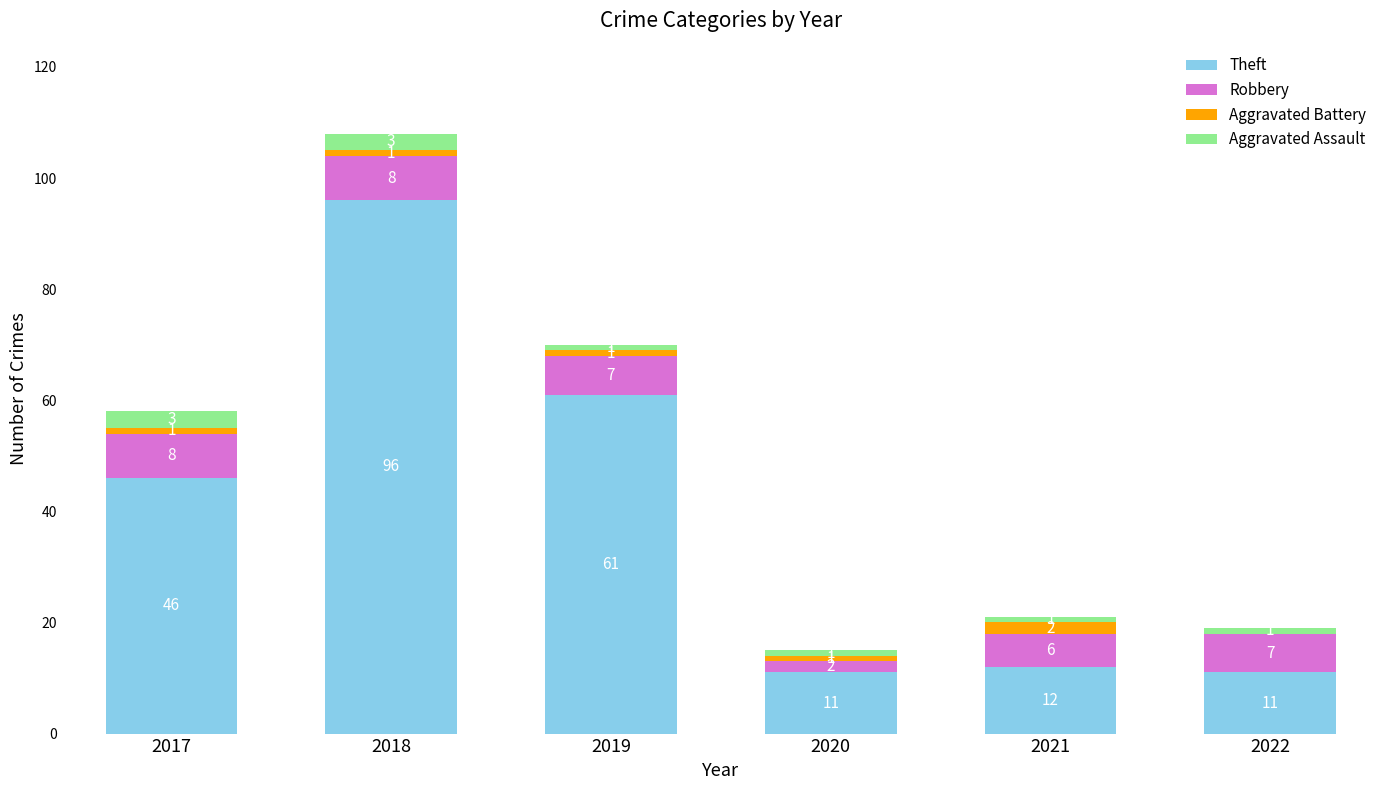

Count the number of categories in the chart.

6